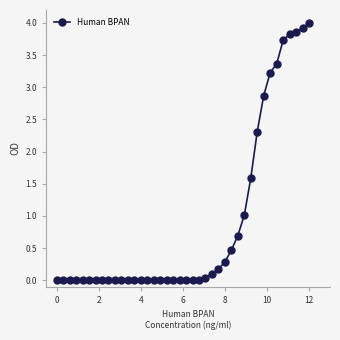

True or false: the data has more than 2 interior local peaks.

True